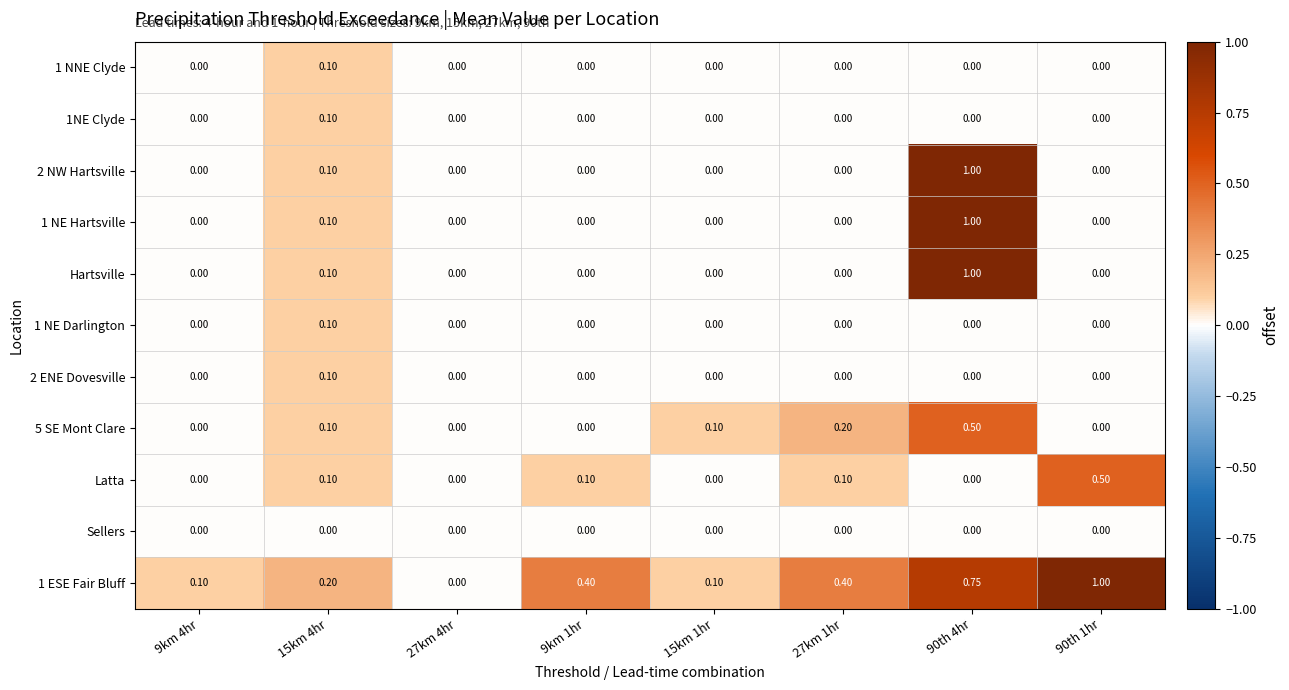

How many data points in 1 NE Hartsville are above 0?

2